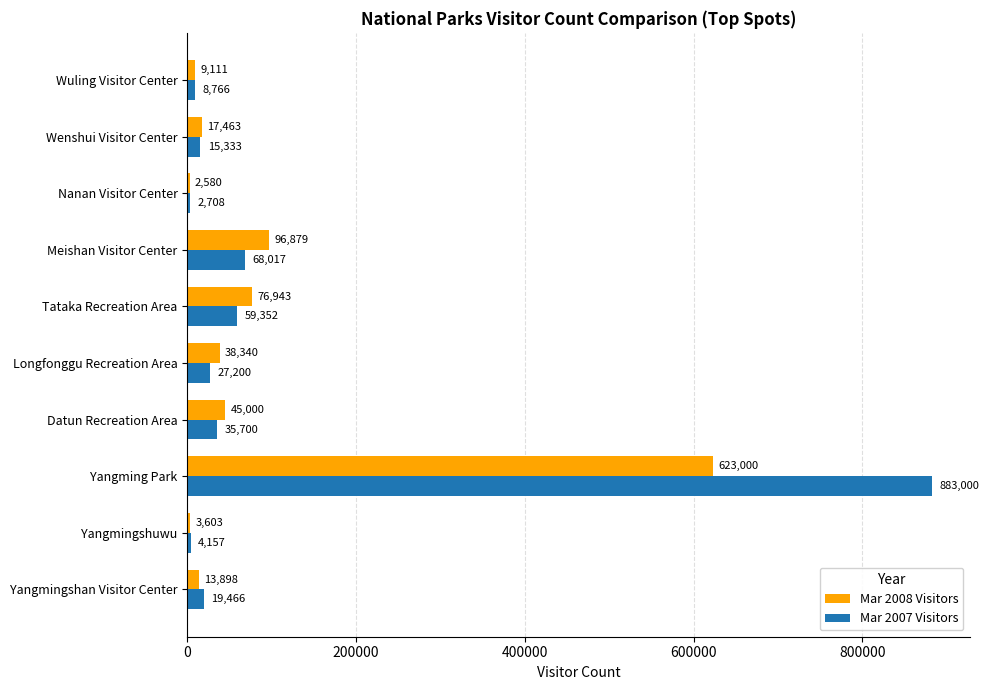

What is the maximum value for Mar 2007 Visitors?

883000